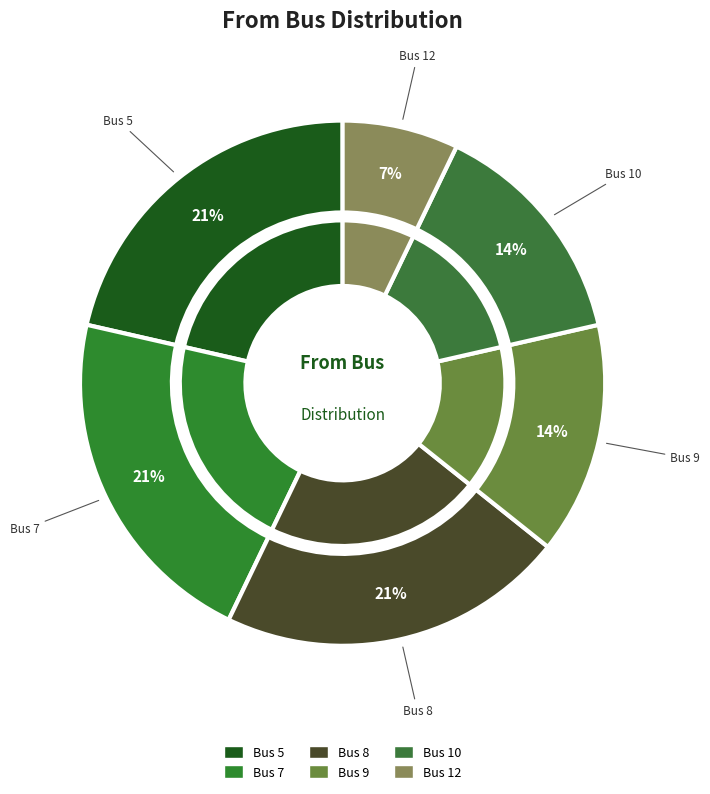

Is it true that Bus 10 is 14% of the pie?

True